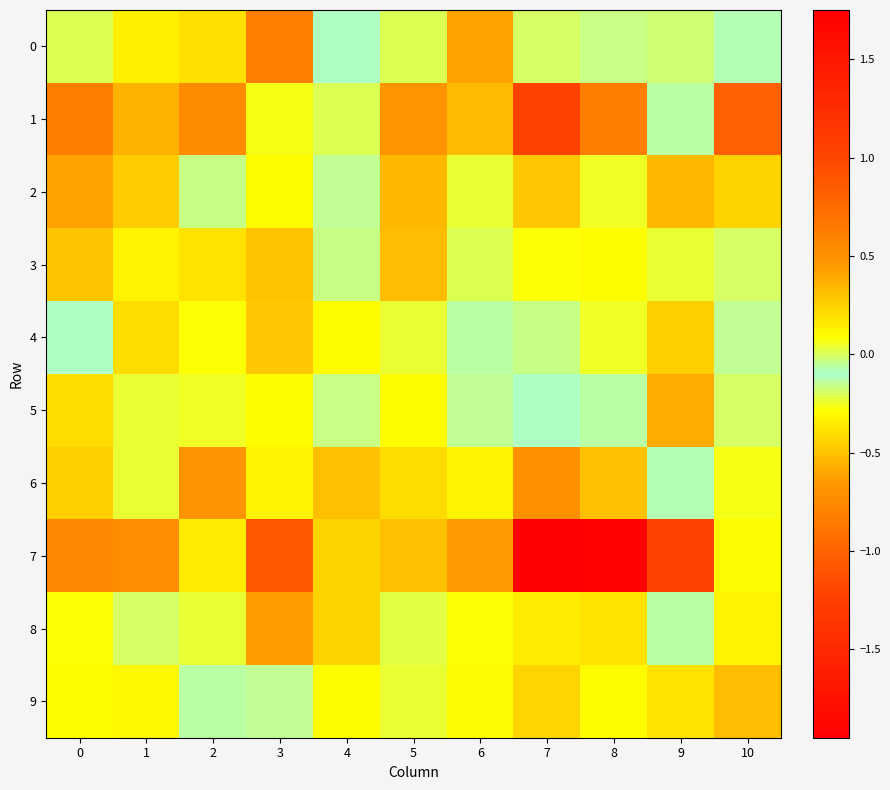

Reading left to right, what are all the values shown in this chart?

0: 0=-0.2	1=0.1	2=0.2	3=0.6	4=-0.1	5=0.0	6=0.4	7=-0.0	8=-0.2	9=-0.0	10=-0.1
1: 0=0.6	1=0.4	2=0.5	3=0.1	4=-0.2	5=0.5	6=-0.5	7=1.0	8=0.6	9=-0.1	10=0.8
2: 0=0.4	1=0.3	2=-0.0	3=0.1	4=-0.1	5=-0.5	6=0.0	7=0.3	8=-0.2	9=0.3	10=0.2
3: 0=0.3	1=0.1	2=0.2	3=0.3	4=-0.0	5=0.3	6=-0.2	7=0.1	8=0.1	9=0.0	10=-0.0
4: 0=-0.1	1=0.2	2=0.1	3=0.3	4=0.1	5=0.0	6=-0.1	7=-0.0	8=-0.3	9=0.3	10=-0.0
5: 0=0.2	1=0.0	2=0.0	3=0.1	4=-0.2	5=0.1	6=-0.2	7=-0.1	8=-0.1	9=0.4	10=-0.0
6: 0=0.3	1=-0.2	2=0.5	3=0.1	4=-0.5	5=0.2	6=-0.3	7=0.5	8=-0.5	9=-0.1	10=-0.3
7: 0=-0.8	1=0.5	2=0.2	3=0.9	4=0.2	5=-0.5	6=-0.6	7=1.8	8=-1.9	9=1.0	10=-0.3
8: 0=0.1	1=-0.0	2=-0.2	3=0.4	4=0.2	5=0.0	6=0.1	7=0.1	8=0.2	9=-0.1	10=0.1
9: 0=0.1	1=0.1	2=-0.1	3=-0.0	4=0.1	5=0.0	6=-0.3	7=-0.4	8=0.1	9=0.2	10=0.3